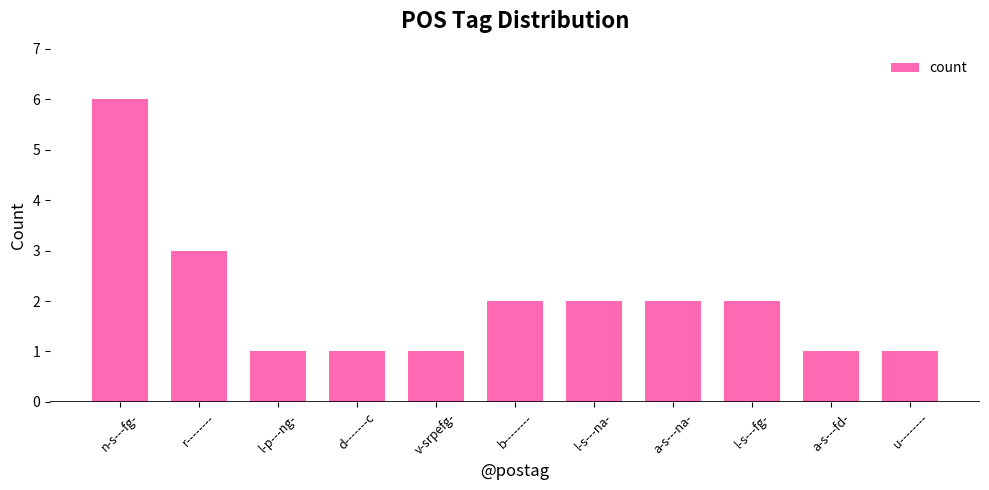

What is the difference between the maximum and minimum values?

5